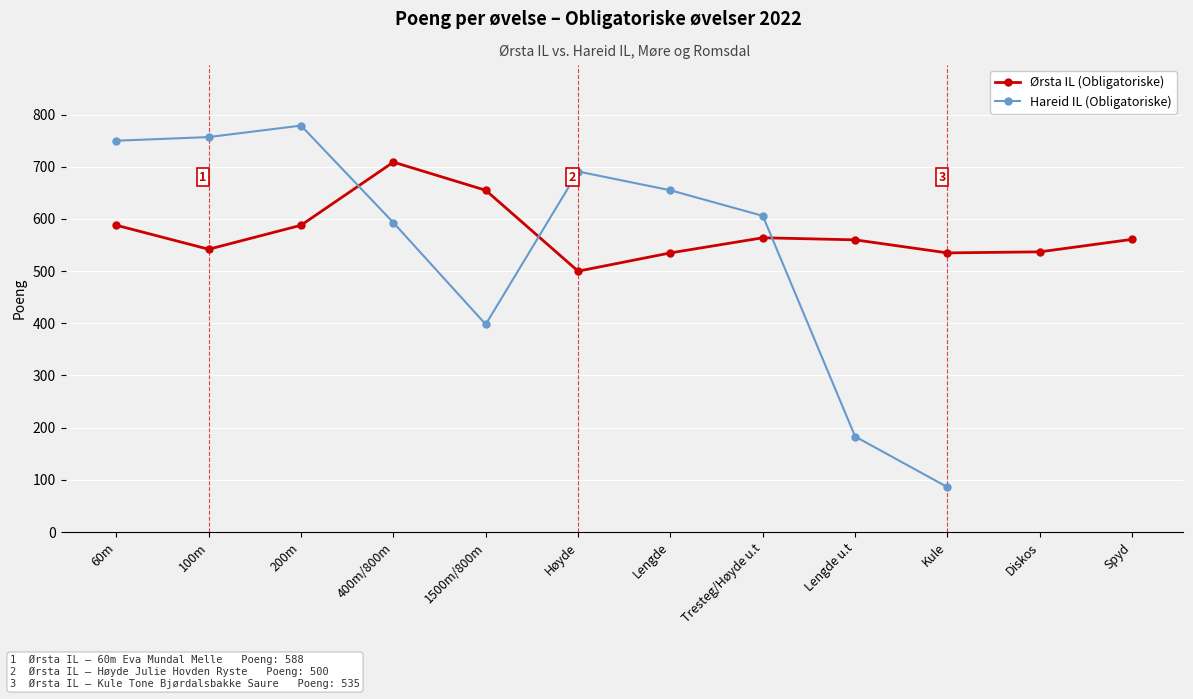

How many data points in Ørsta IL (Obligatoriske) are above 561?

5